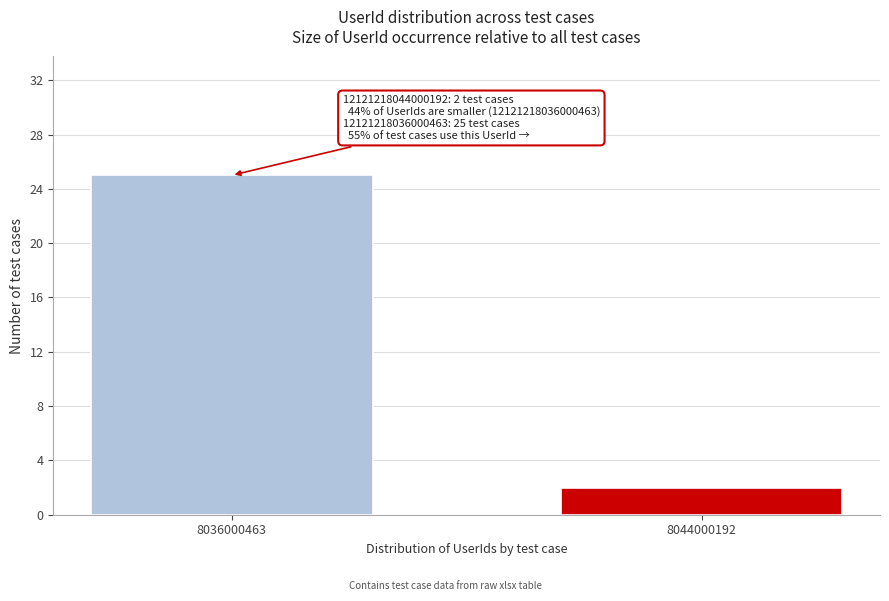

Reading right to left, extract all data points from this chart.

8044000192=2	8036000463=25